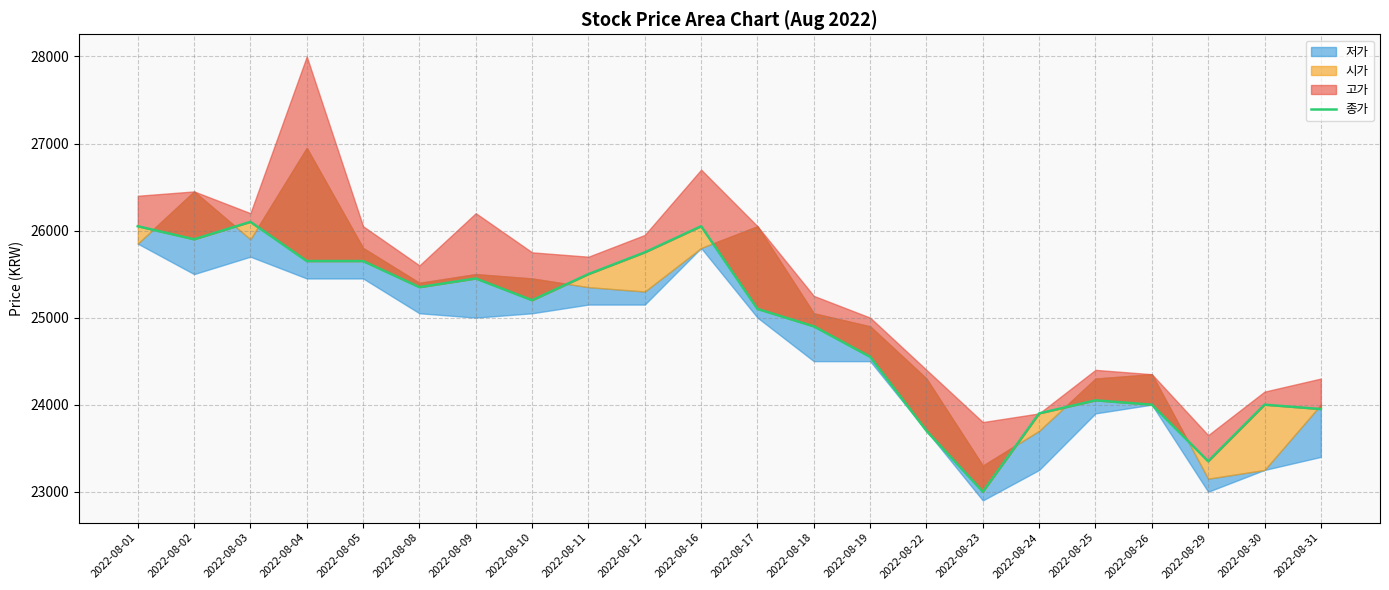

At which category does the chart reach its peak across all series?

2022-08-03